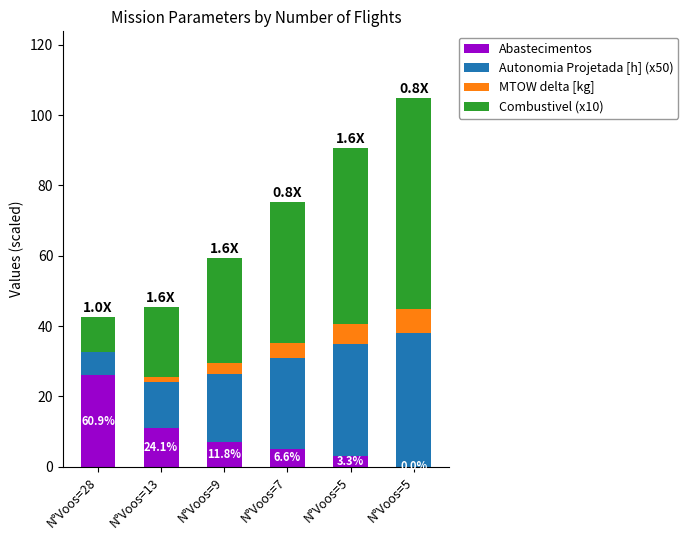

How many distinct data groups are displayed?

4